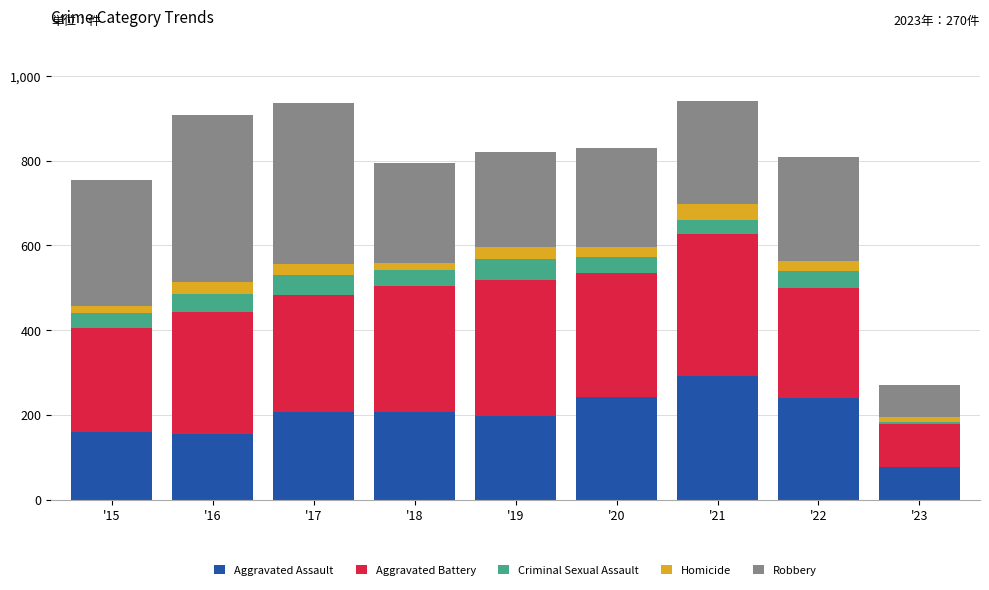

At which label does Aggravated Assault reach its minimum?

'23